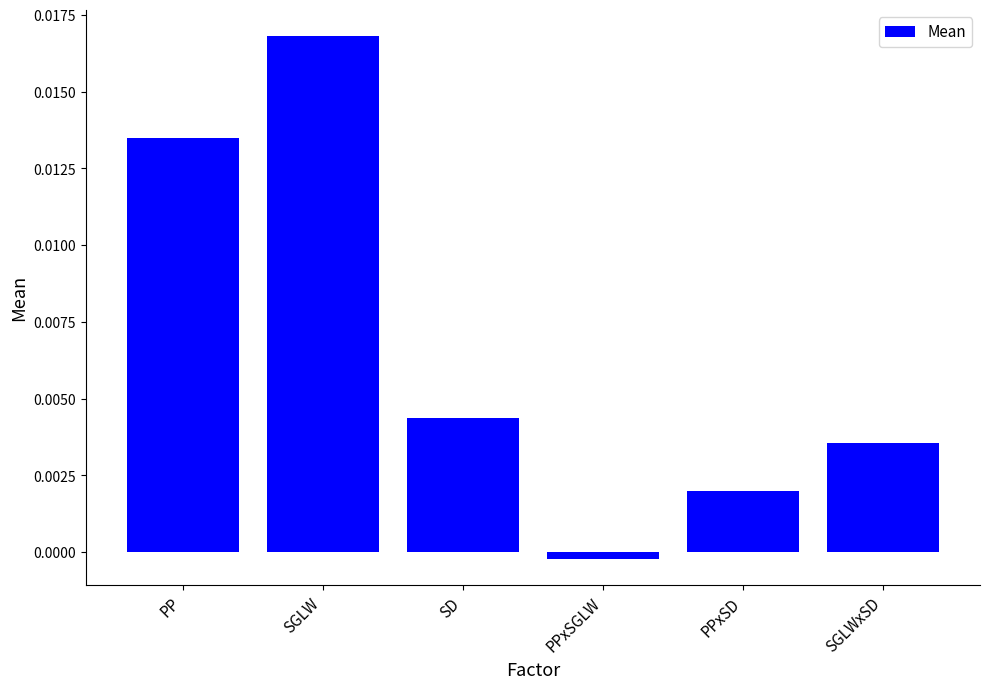

Which category has the lowest value across all series?

PPxSGLW